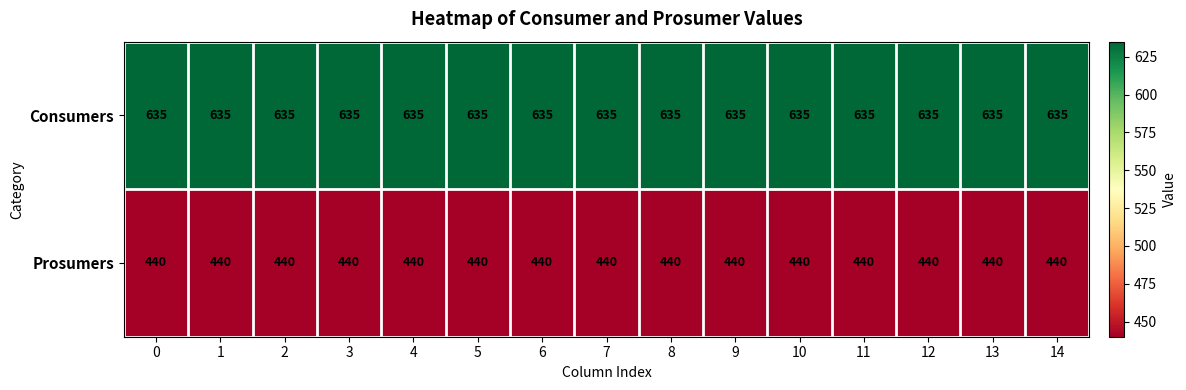

What is the spread (max minus min) of values at 5?

195